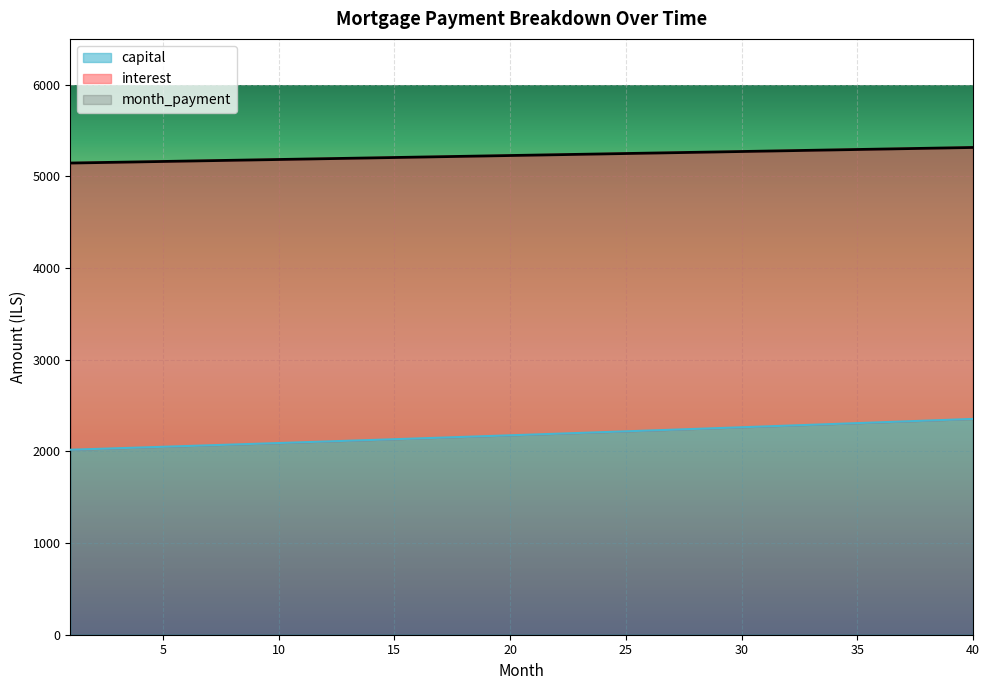

What is the sum of all month_payment values?

209204.1